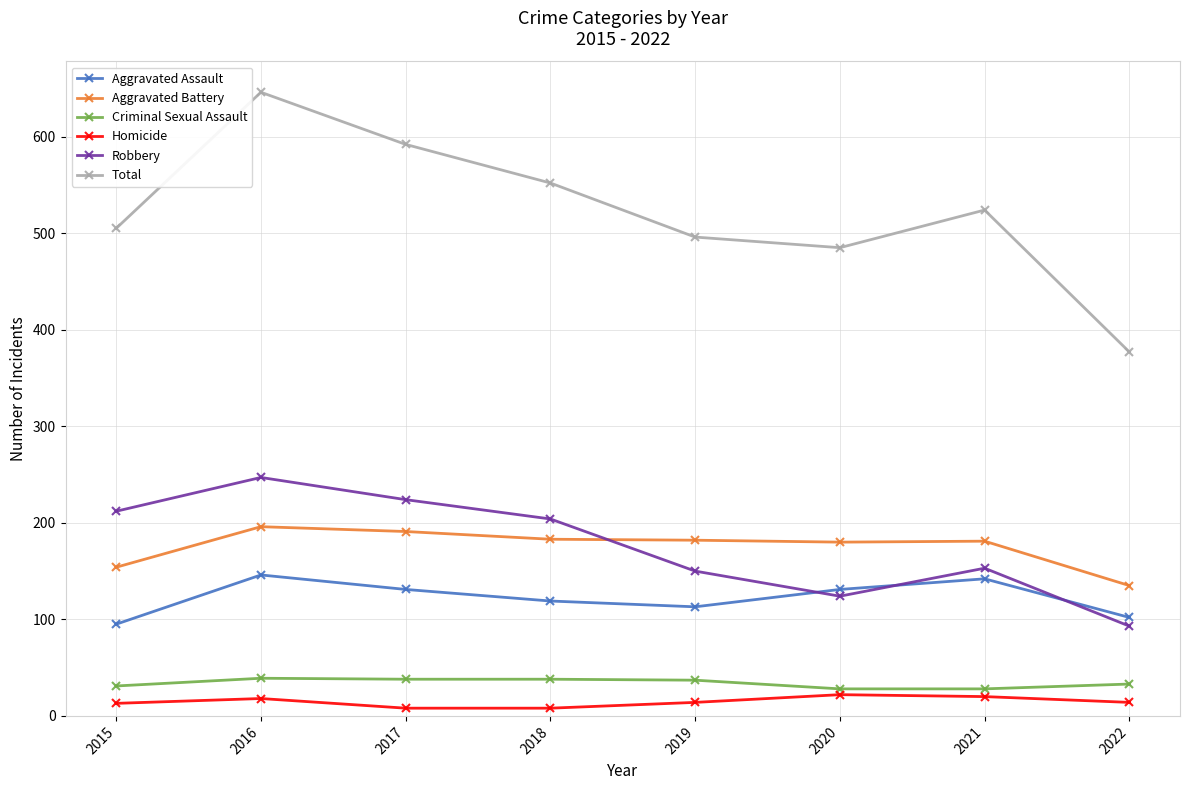

Which category has the lowest value in the Robbery series?

2022